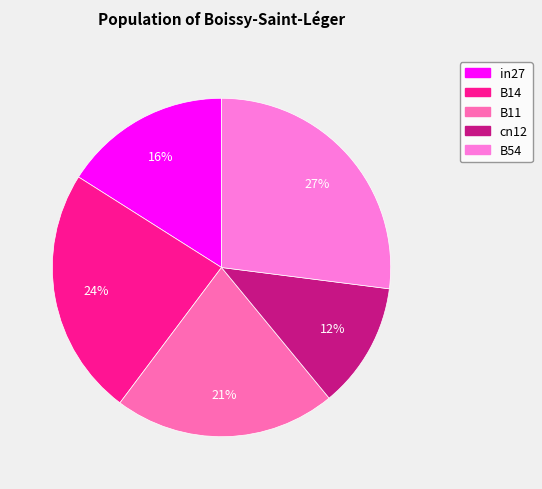

What is the ratio of the value at cn12 to the value at B11?

0.6